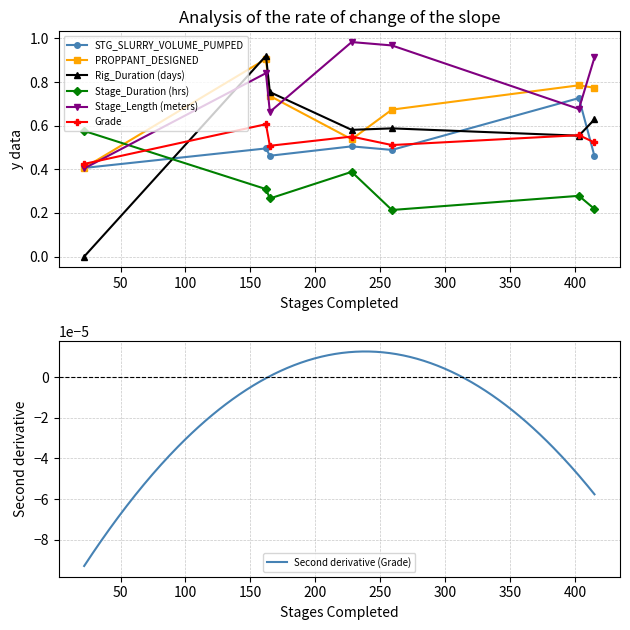

Is the value of STG_SLURRY_VOLUME_PUMPED at 162 greater than the value of Stage_Length (meters) at 415?

No